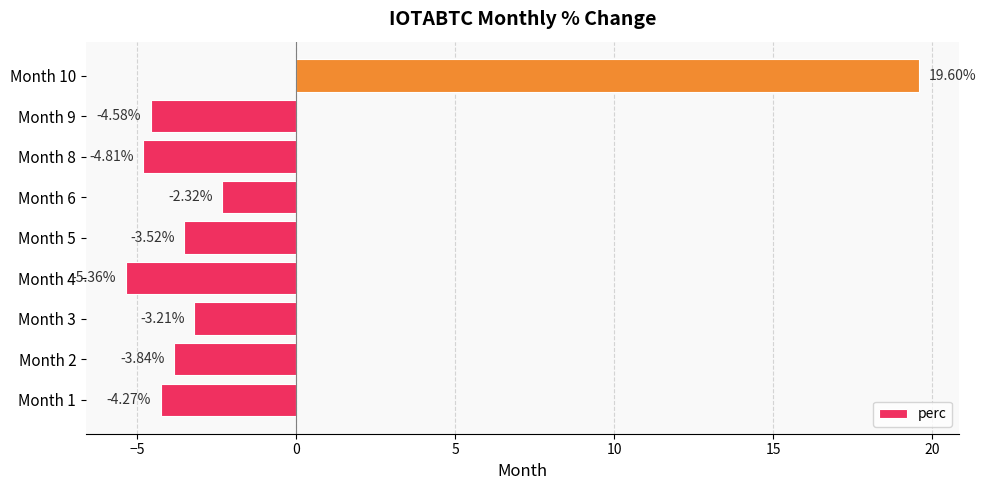

Between Month 4 and Month 10, which is larger?

Month 10